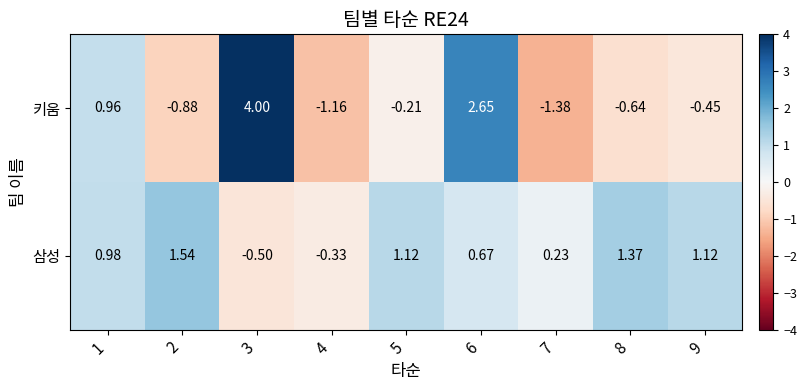

At 7, list the series in order from smallest to largest.

키움, 삼성